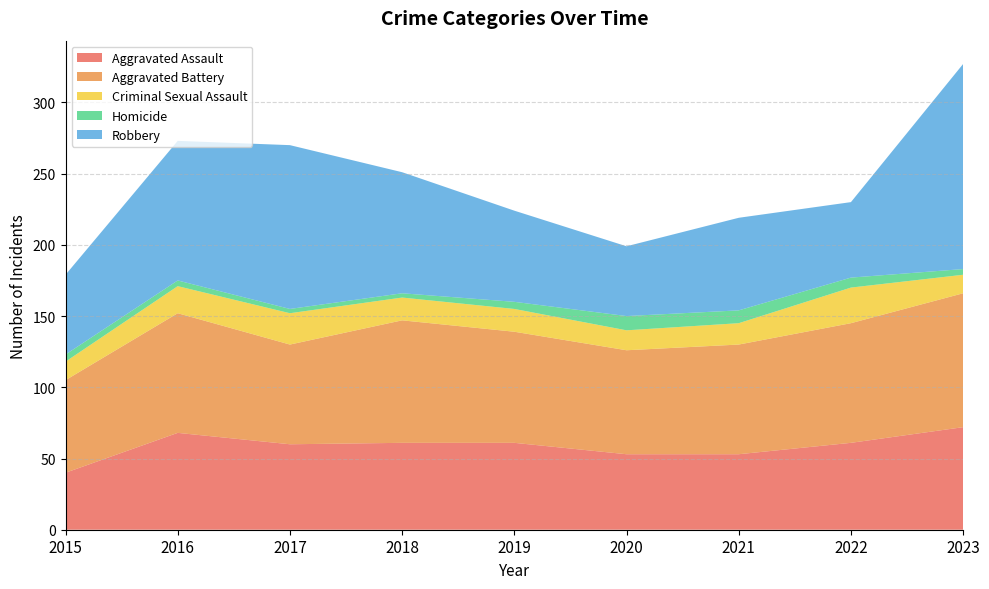

Reading left to right, transcribe all the data shown in this chart.

Aggravated Assault: 40	68	60	61	61	53	53	61	72
Aggravated Battery: 65	84	70	86	78	73	77	84	94
Criminal Sexual Assault: 13	19	22	16	16	14	15	25	13
Homicide: 5	4	3	3	5	10	9	7	4
Robbery: 56	98	115	85	64	49	65	53	144